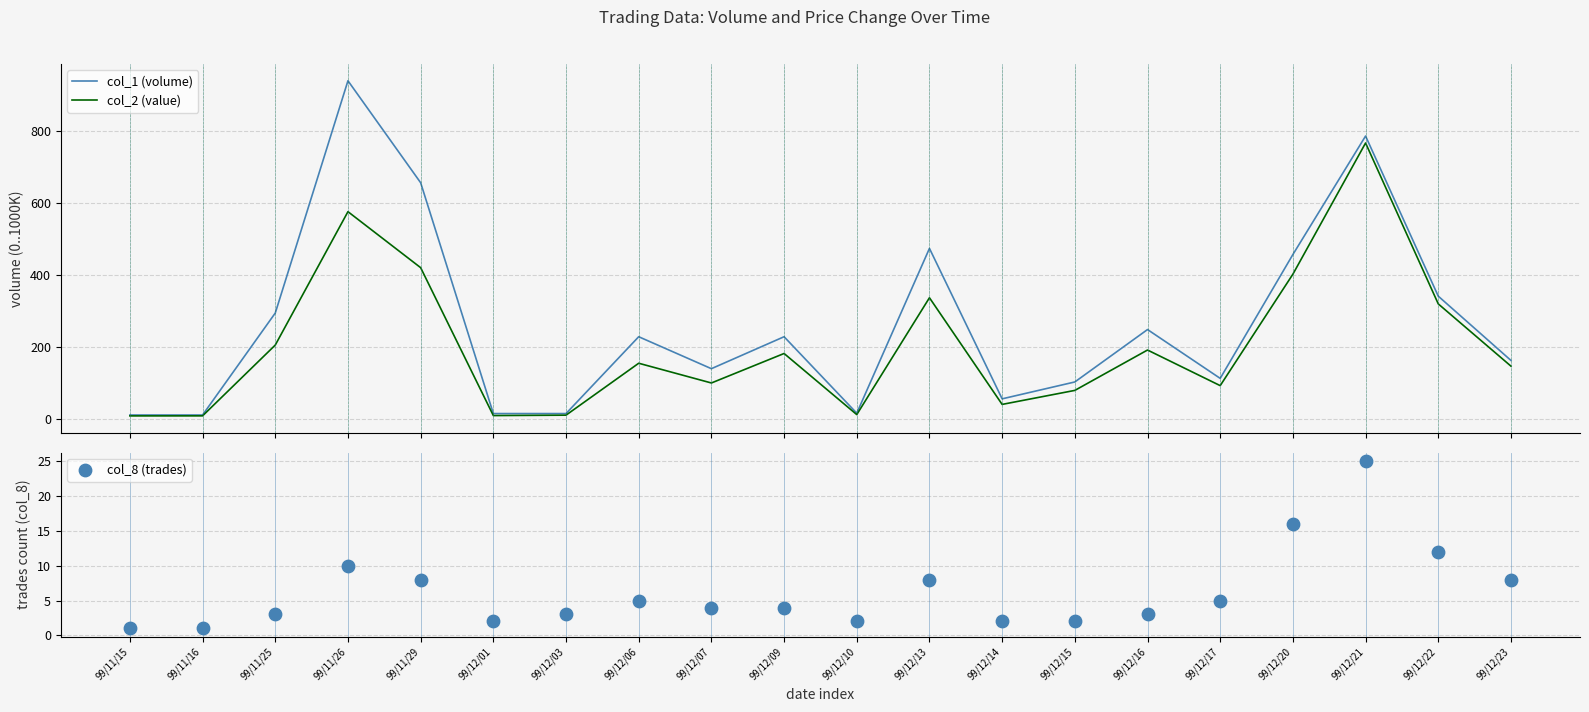

Is the value of col_2 (value) at 99/12/15 greater than the value of col_1 (volume) at 99/12/14?

Yes